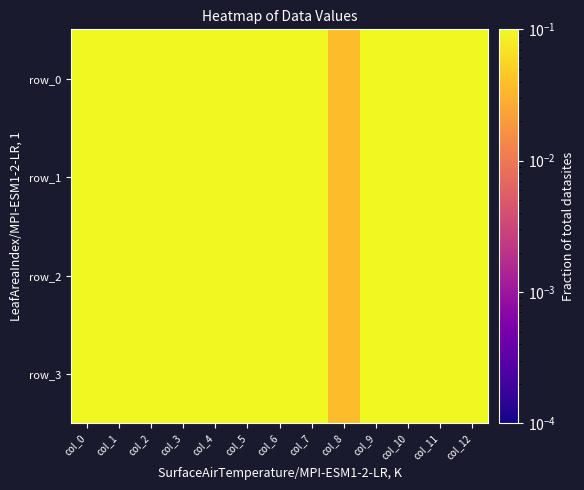

Which label corresponds to the smallest value in the chart?

col_8